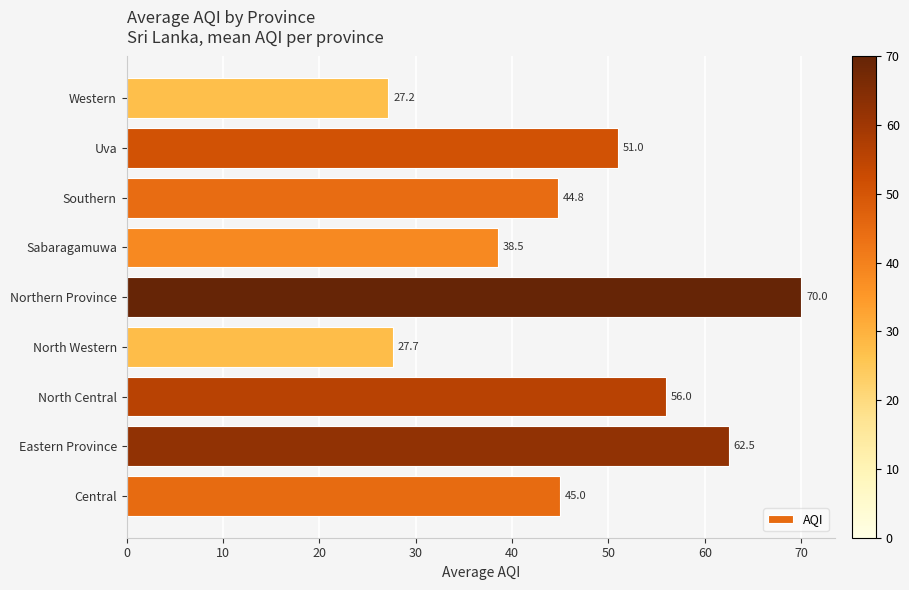

Reading bottom to top, extract all data points from this chart.

Central=45.0	Eastern Province=62.5	North Central=56.0	North Western=27.7	Northern Province=70.0	Sabaragamuwa=38.5	Southern=44.8	Uva=51.0	Western=27.2